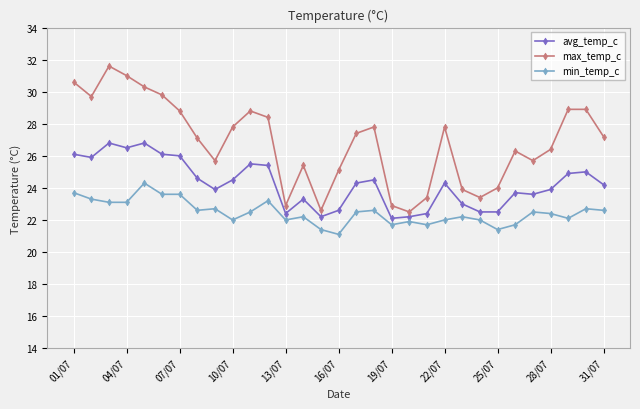

Rank the series by their average value, from lowest to highest.

min_temp_c, avg_temp_c, max_temp_c